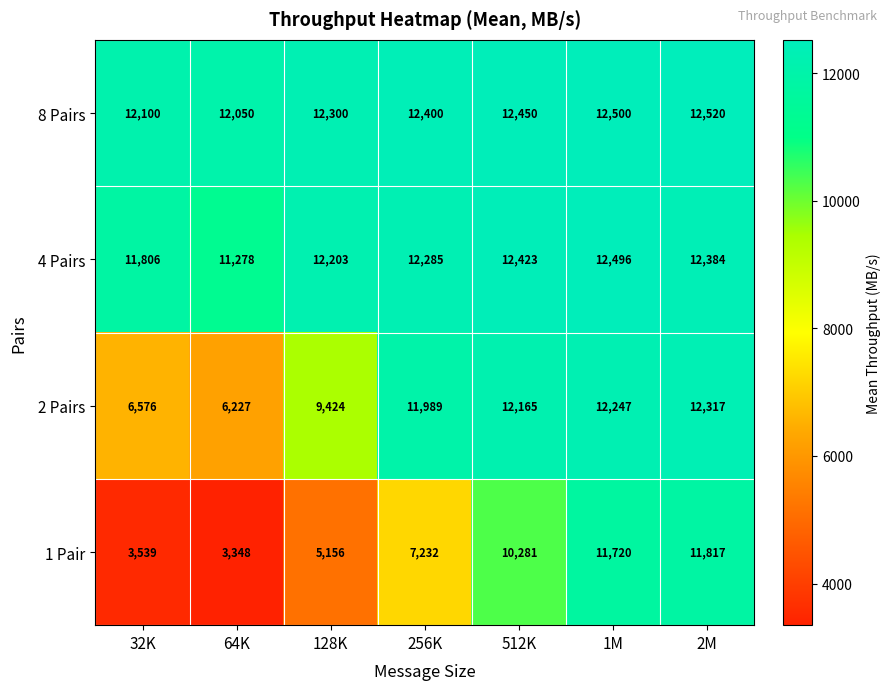

Reading left to right, list all the values displayed in this chart.

8 Pairs: 32K=12100	64K=12050	128K=12300	256K=12400	512K=12450	1M=12500	2M=12520
4 Pairs: 32K=11806	64K=11278	128K=12203	256K=12285	512K=12423	1M=12496	2M=12384
2 Pairs: 32K=6576	64K=6227	128K=9424	256K=11989	512K=12165	1M=12247	2M=12317
1 Pair: 32K=3539	64K=3348	128K=5156	256K=7232	512K=10281	1M=11720	2M=11817